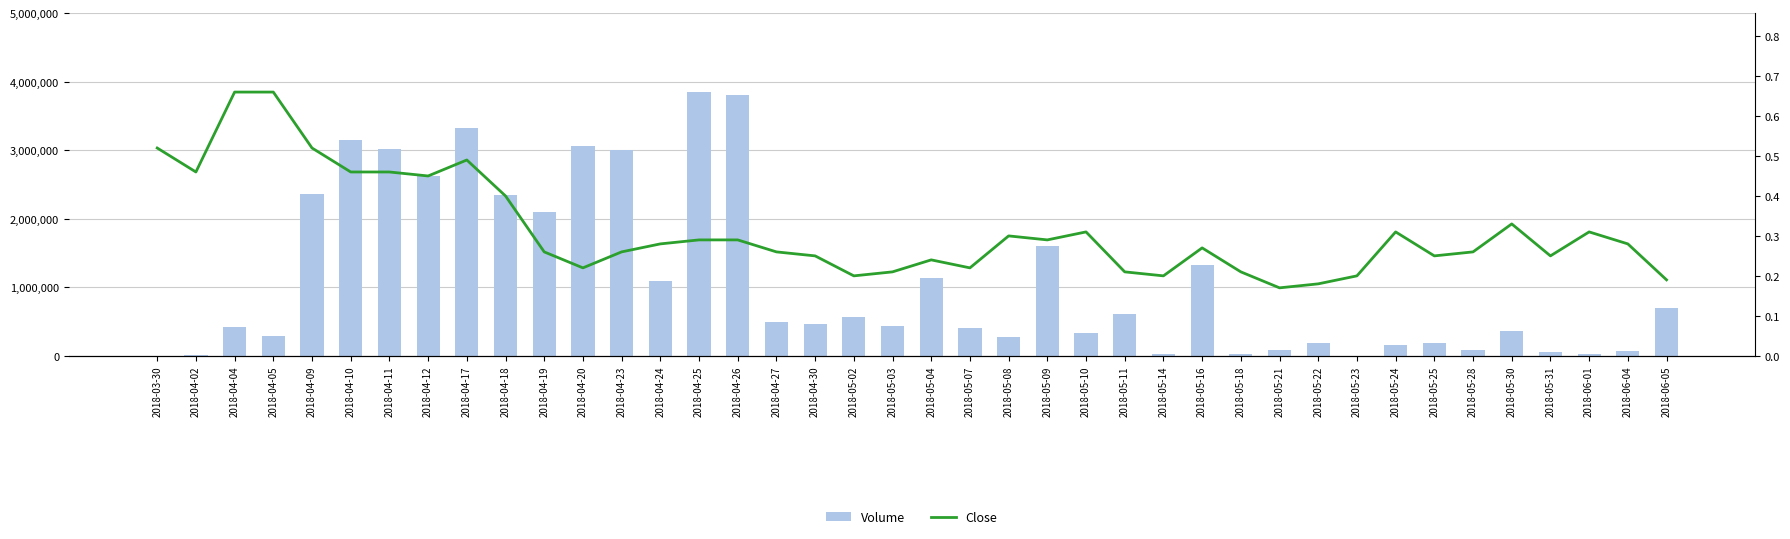

Is the value of Volume at 2018-06-01 greater than the value of Close at 2018-05-11?

Yes